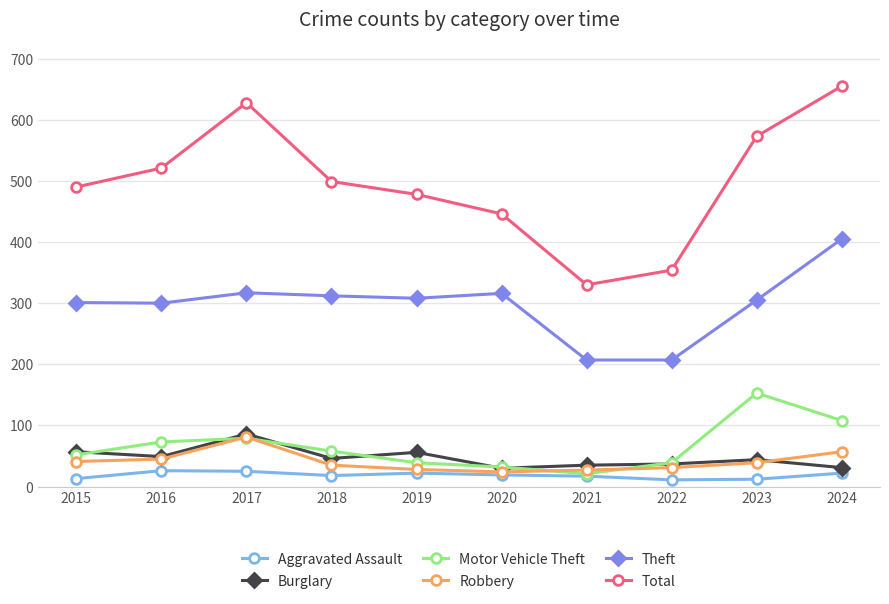

How many values in the Theft series are below 308?

5